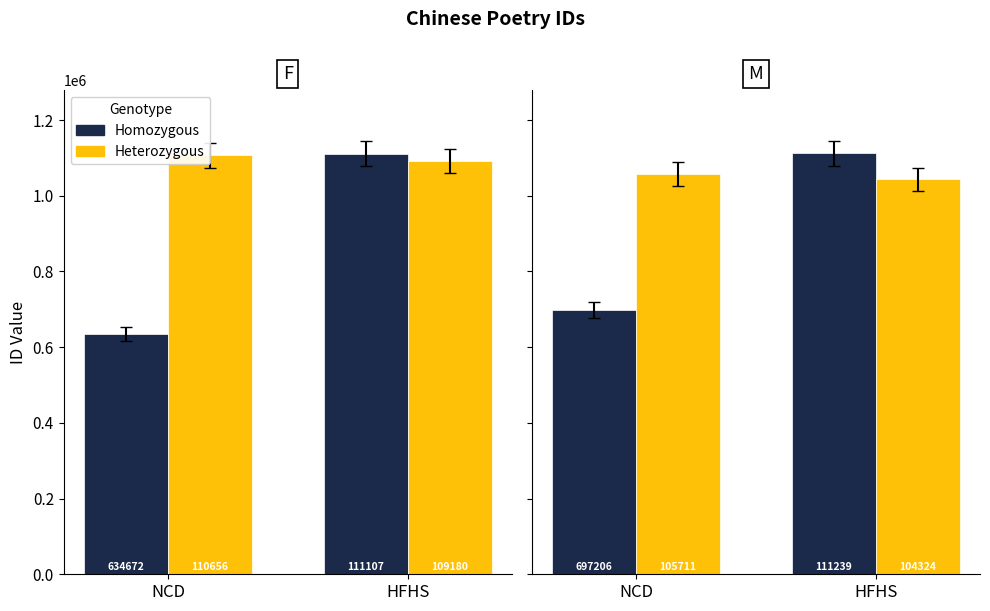

How many values in the Heterozygous series are below 1057117?

1